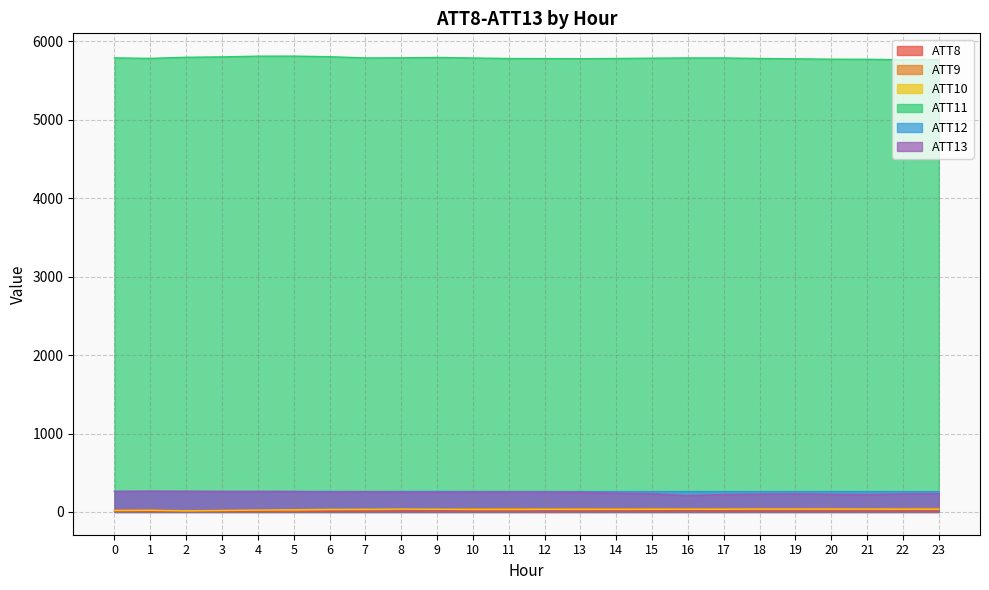

At which category is the sum across all series the highest?

8